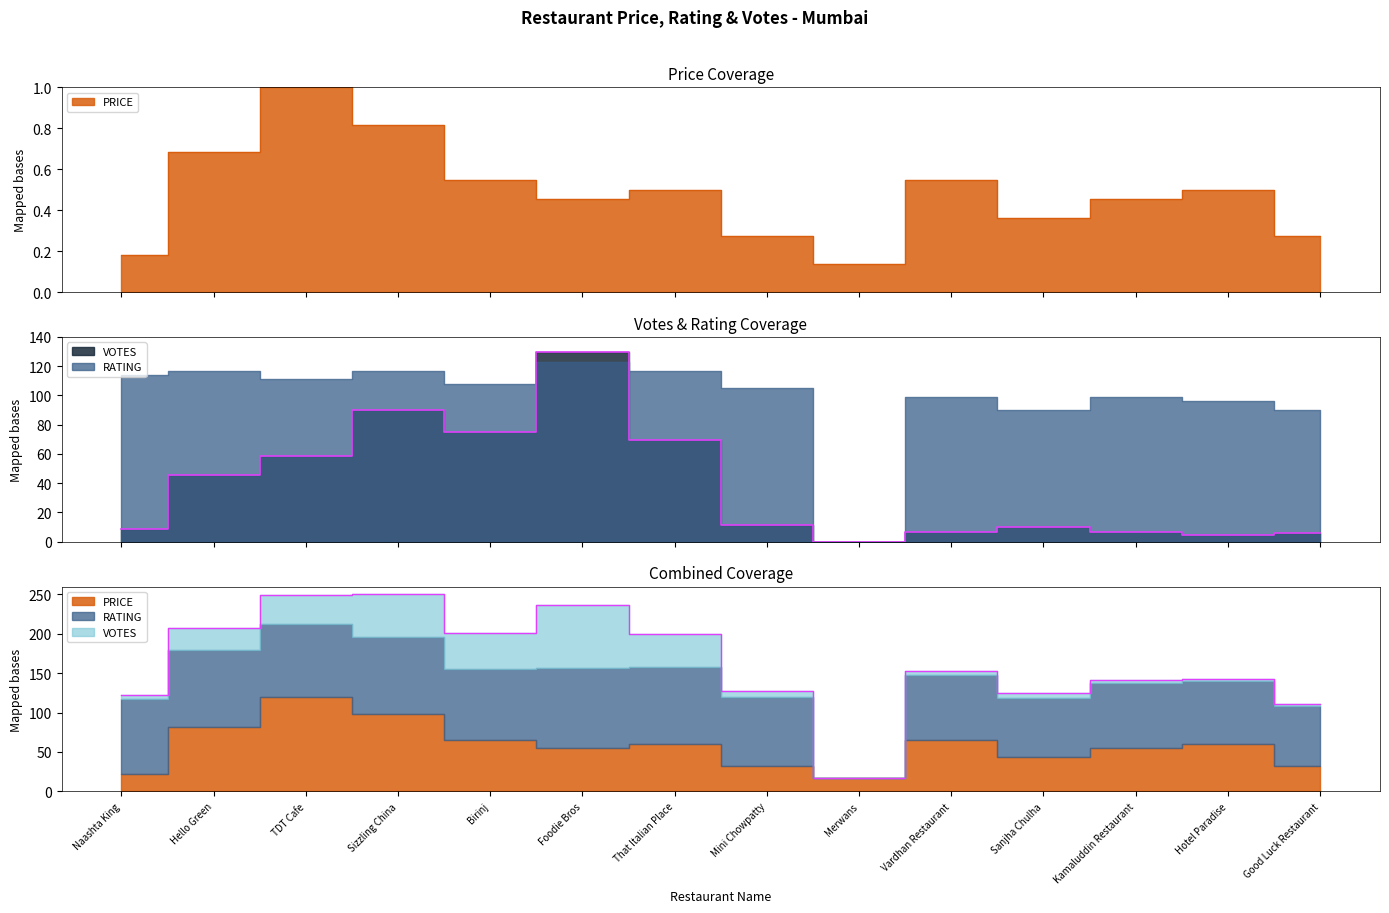

Which series has the largest range (max minus min)?

VOTES